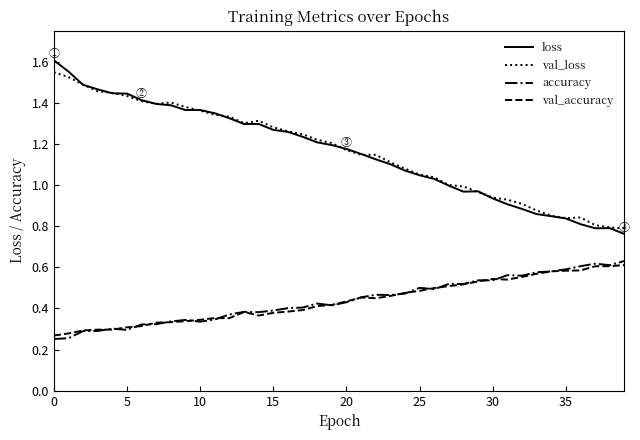

True or false: loss and accuracy cross at least once.

False